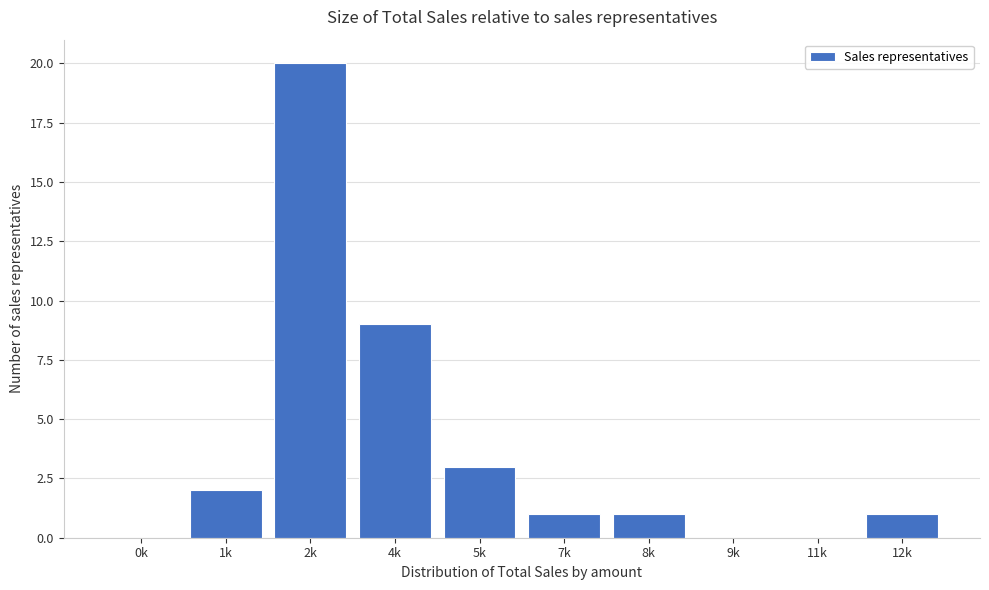

Reading left to right, list all the values displayed in this chart.

0k=0	1k=2	2k=20	4k=9	5k=3	7k=1	8k=1	9k=0	11k=0	12k=1